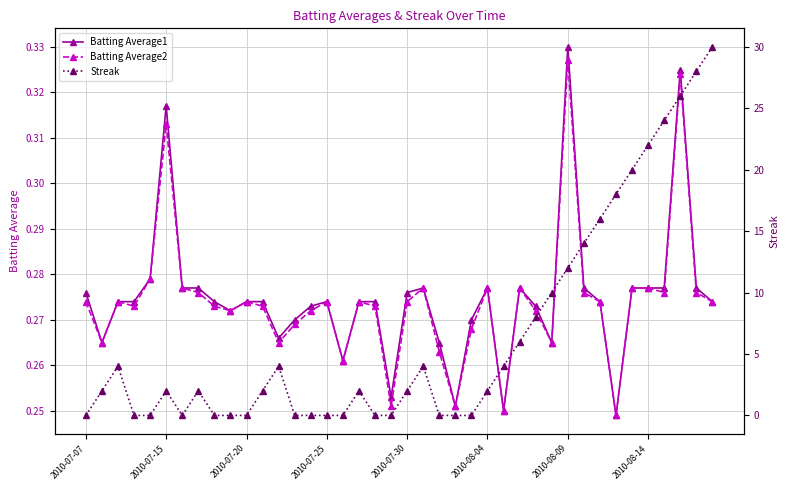

Which category has the highest value in the Batting Average1 series?

2010-08-09